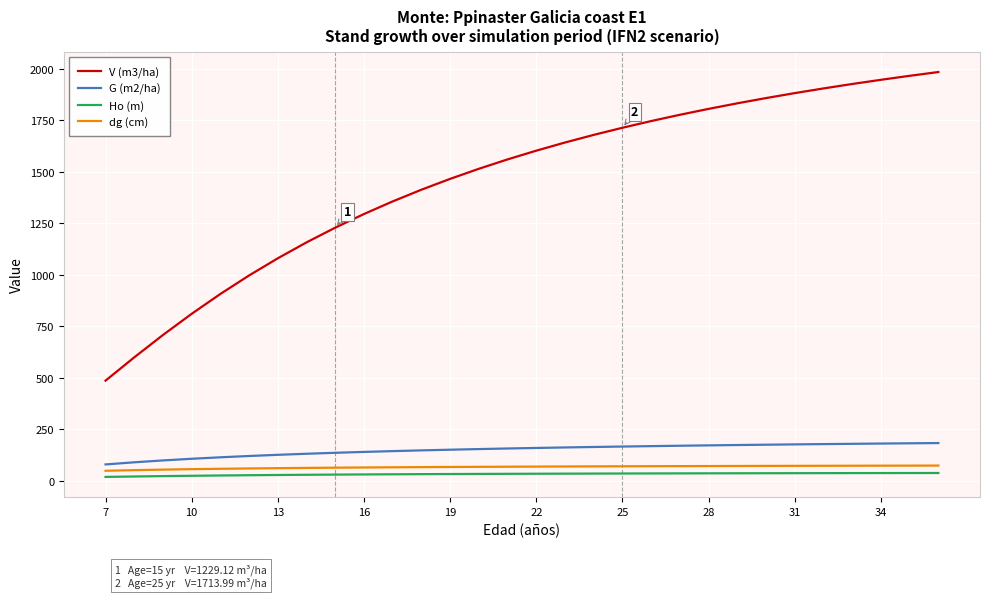

True or false: Ho (m) and dg (cm) intersect in this chart.

False